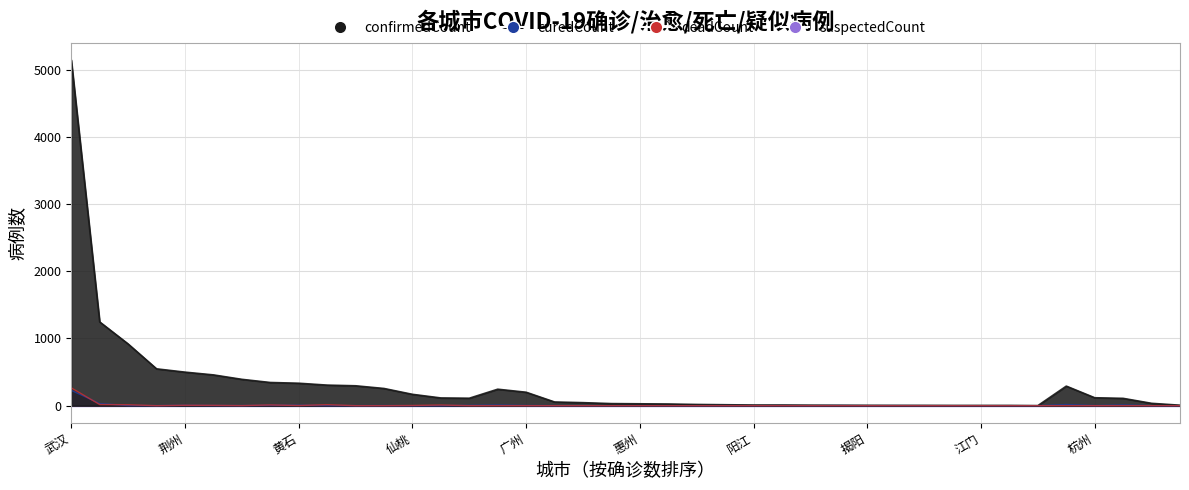

Between 珠海 and 梅州, which series saw the biggest shift?

confirmedCount